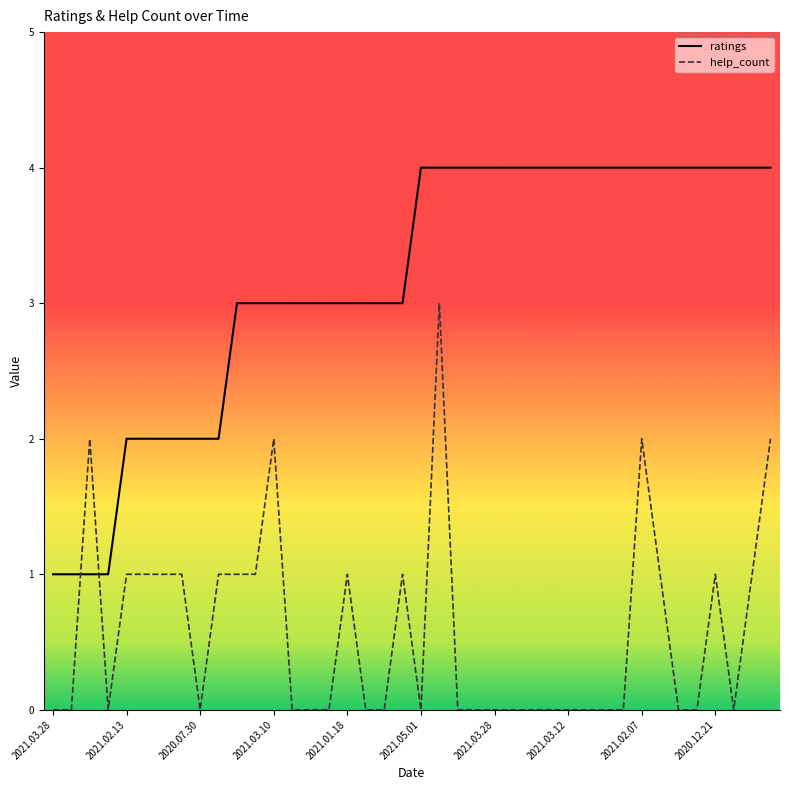

Which series has the largest total across all categories?

ratings